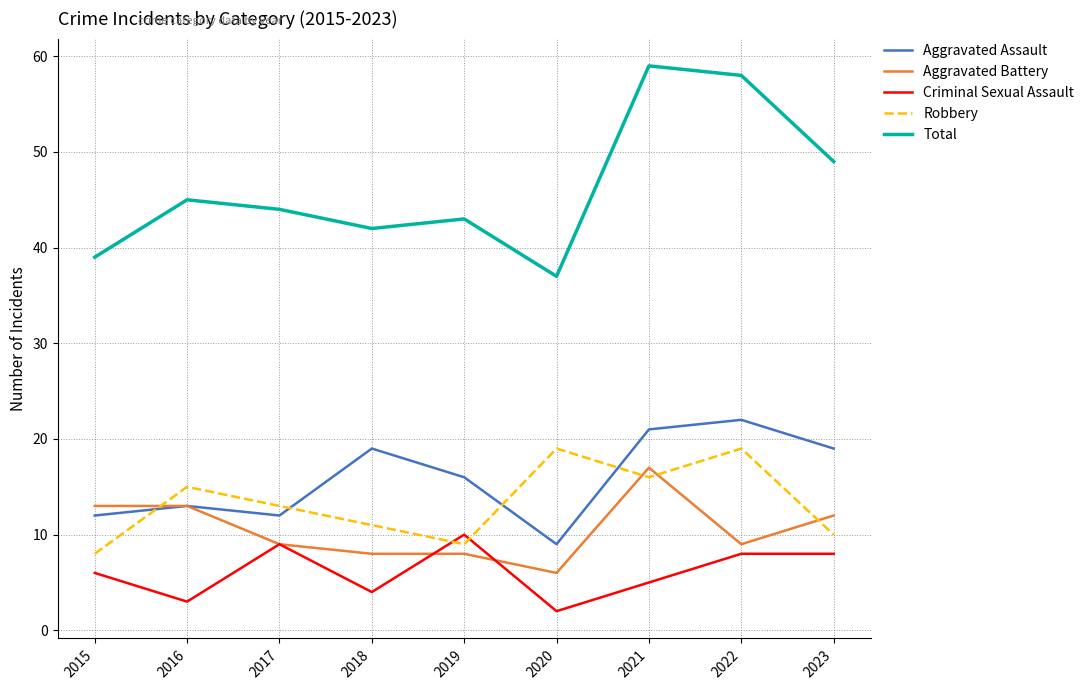

How many lines are shown in the chart?

5